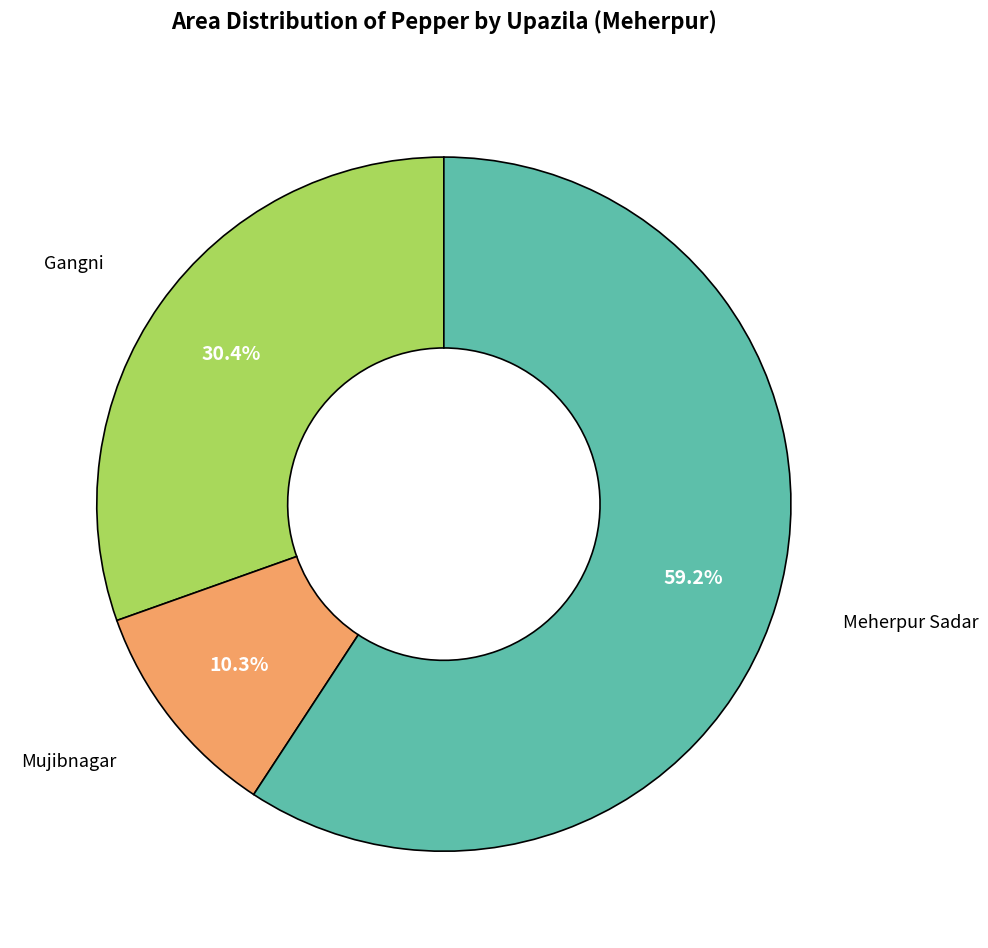

Is there any slice that represents more than half of the pie?

Yes